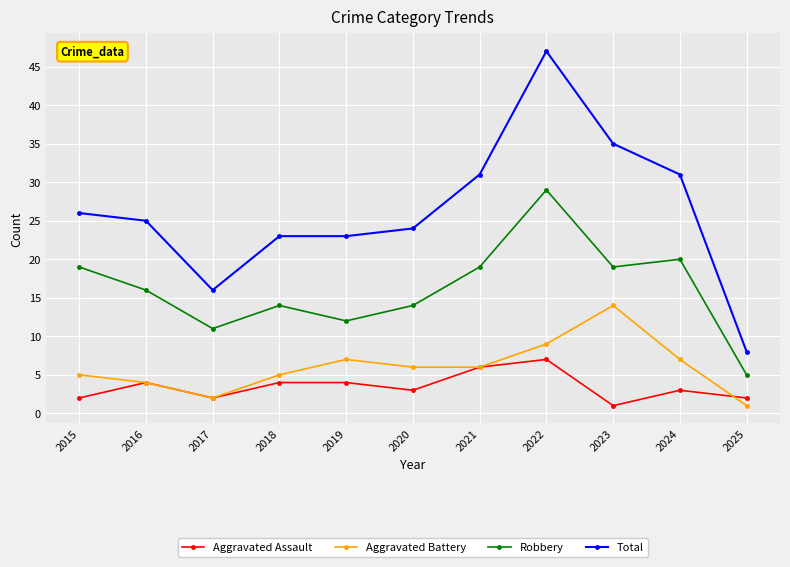

What is the sum of the Robbery values at 2024 and 2016?

36